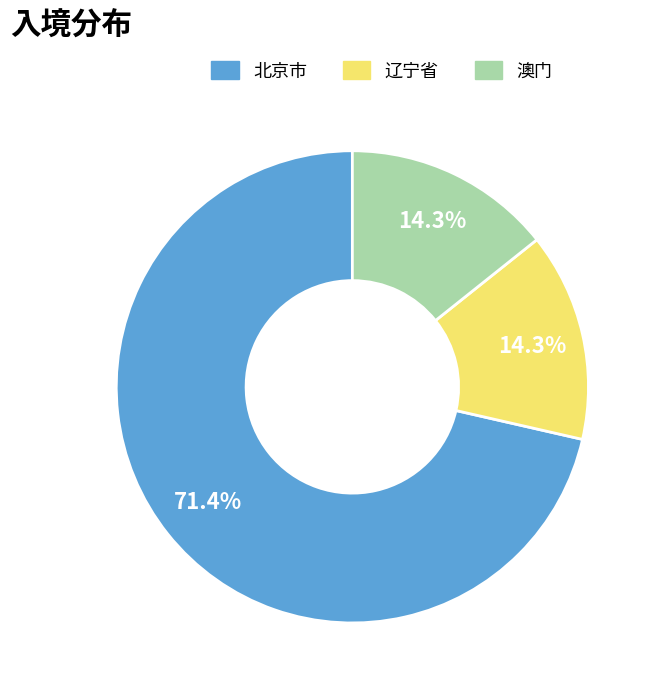

To the nearest percent, what percentage of the pie is 辽宁省?

14%